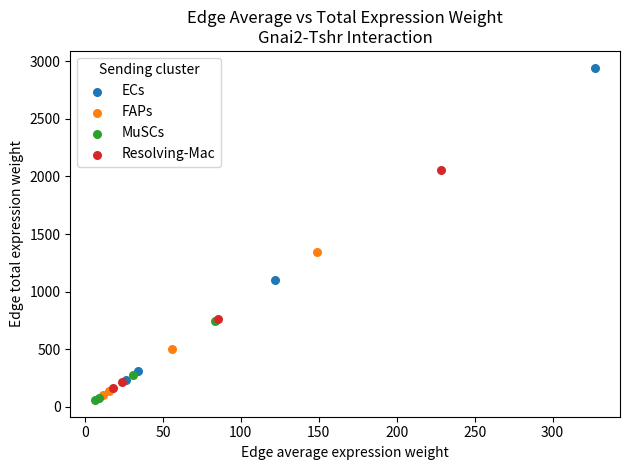

Which series contains the highest Y value?

ECs